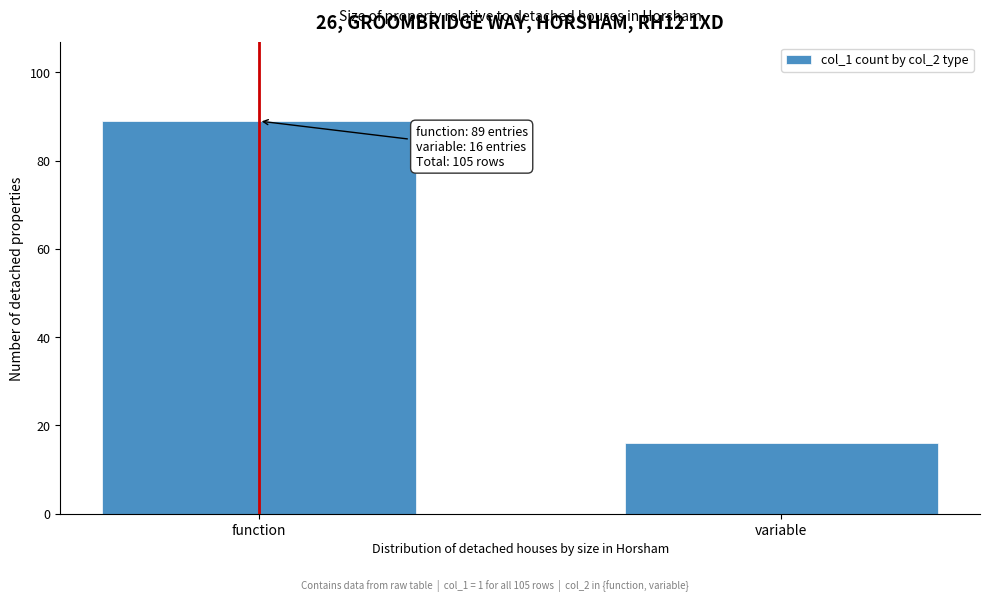

Reading right to left, list all the values displayed in this chart.

variable=16	function=89